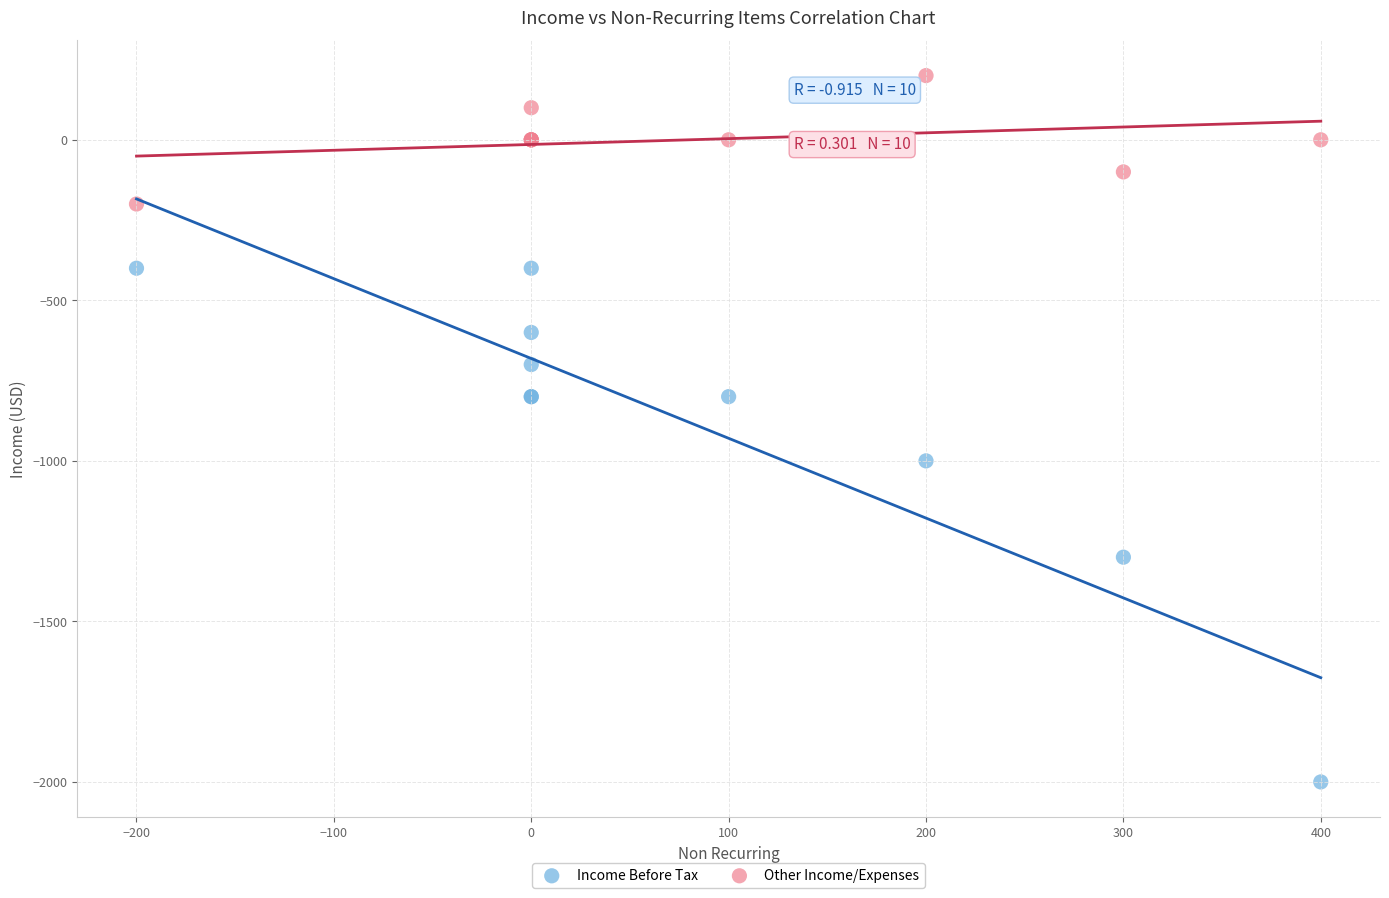

Which series contains the highest Y value?

Other Income/Expenses